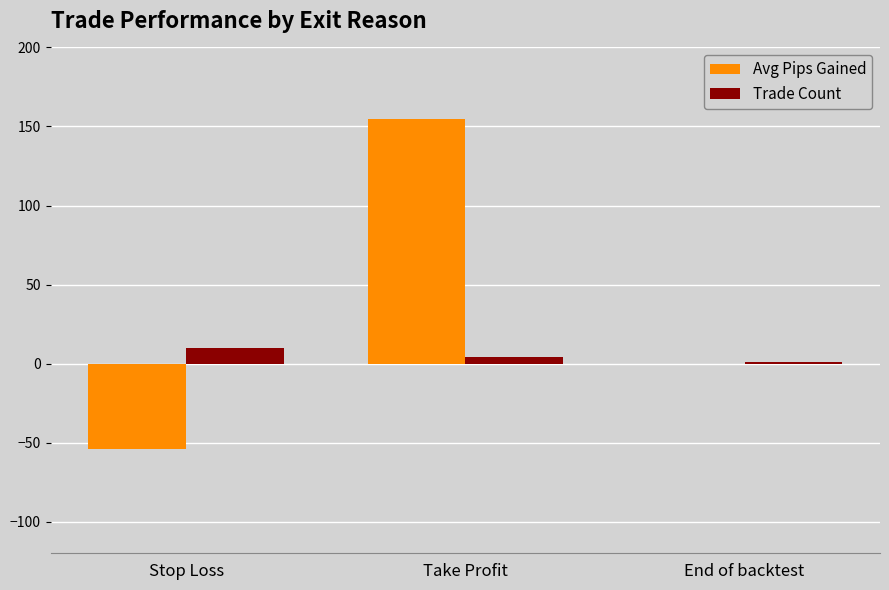

At which category does the chart reach its peak across all series?

Take Profit